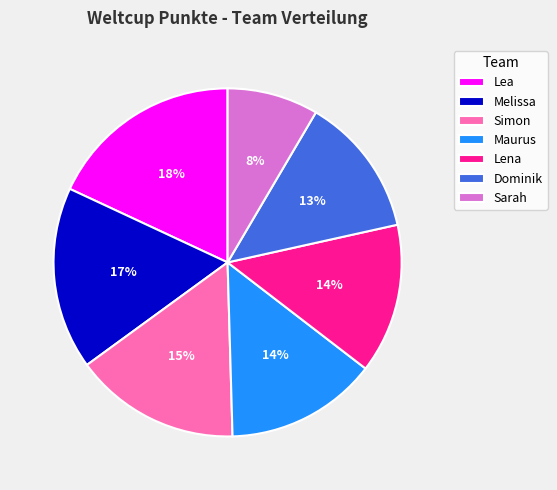

Combined, do Dominik and Simon account for over 50%?

No